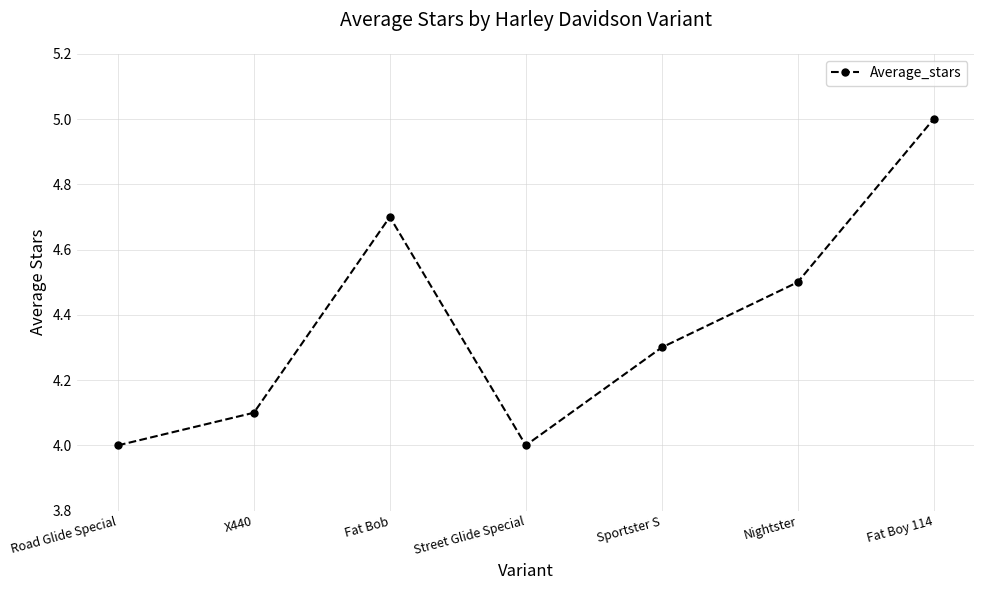

Reading left to right, transcribe all the data shown in this chart.

4.0	4.1	4.7	4.0	4.3	4.5	5.0